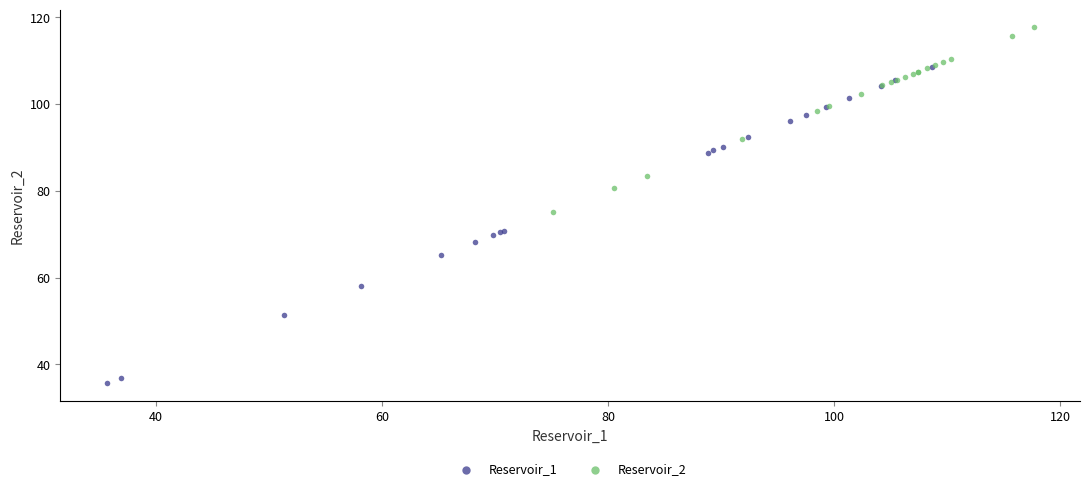

What are all the series names shown in the legend?

Reservoir_1, Reservoir_2